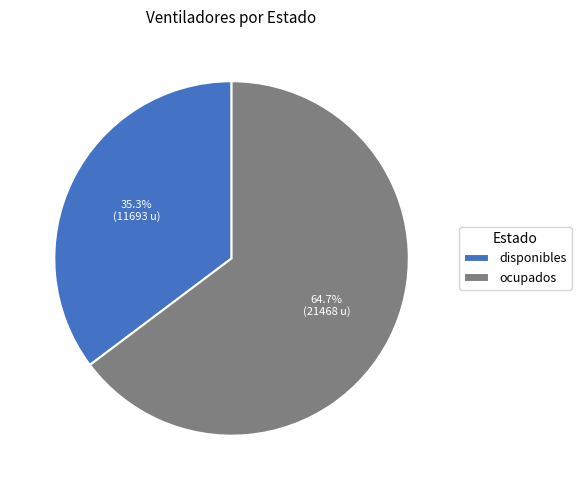

To the nearest percent, what percentage of the pie is disponibles?

35%